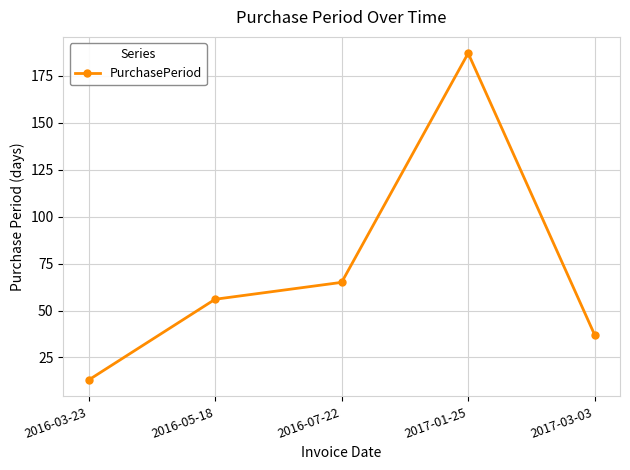

The chart shows a value of 13 at 2016-03-23. True or false?

True